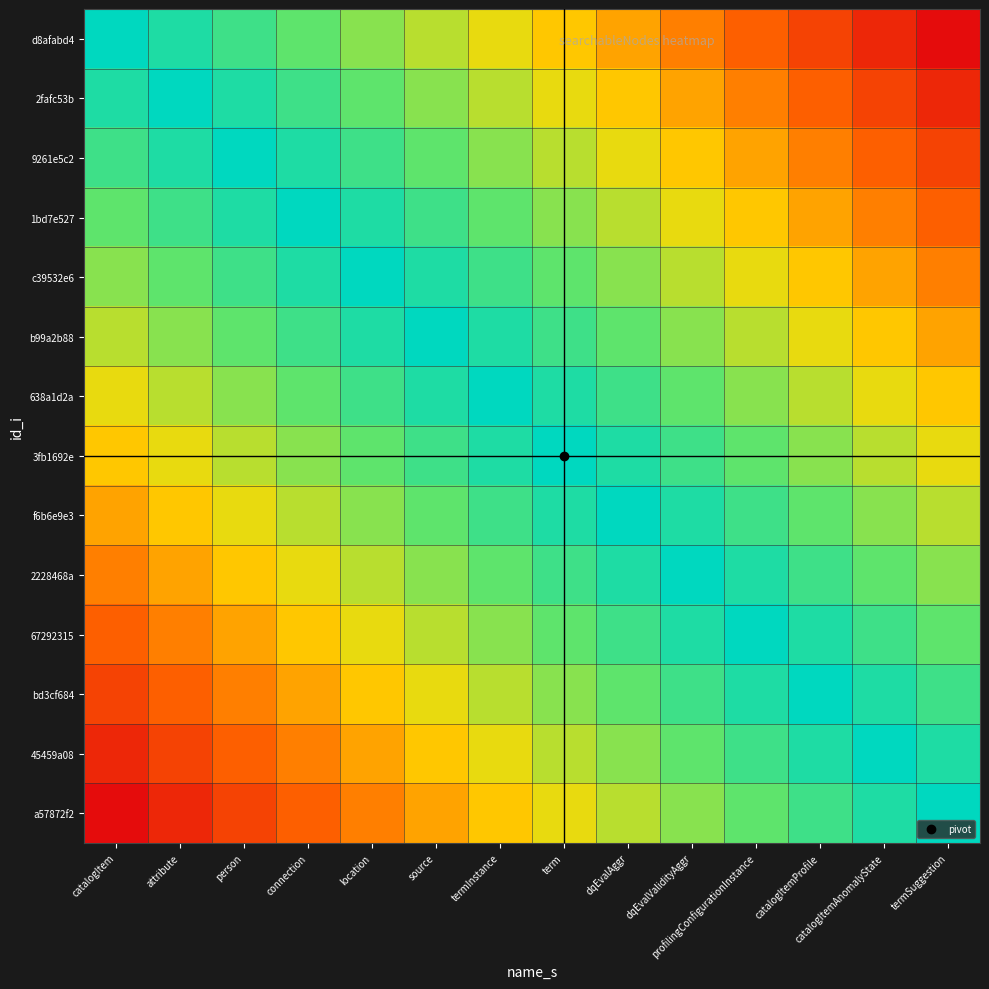

Reading left to right, list all the values displayed in this chart.

d8afabd4: catalogItem=0	attribute=1	person=2	connection=3	location=4	source=5	termInstance=6	term=7	dqEvalAggr=8	dqEvalValidityAggr=9	profilingConfigurationInstance=10	catalogItemProfile=11	catalogItemAnomalyState=12	termSuggestion=13
2fafc53b: catalogItem=1	attribute=0	person=1	connection=2	location=3	source=4	termInstance=5	term=6	dqEvalAggr=7	dqEvalValidityAggr=8	profilingConfigurationInstance=9	catalogItemProfile=10	catalogItemAnomalyState=11	termSuggestion=12
9261e5c2: catalogItem=2	attribute=1	person=0	connection=1	location=2	source=3	termInstance=4	term=5	dqEvalAggr=6	dqEvalValidityAggr=7	profilingConfigurationInstance=8	catalogItemProfile=9	catalogItemAnomalyState=10	termSuggestion=11
1bd7e527: catalogItem=3	attribute=2	person=1	connection=0	location=1	source=2	termInstance=3	term=4	dqEvalAggr=5	dqEvalValidityAggr=6	profilingConfigurationInstance=7	catalogItemProfile=8	catalogItemAnomalyState=9	termSuggestion=10
c39532e6: catalogItem=4	attribute=3	person=2	connection=1	location=0	source=1	termInstance=2	term=3	dqEvalAggr=4	dqEvalValidityAggr=5	profilingConfigurationInstance=6	catalogItemProfile=7	catalogItemAnomalyState=8	termSuggestion=9
b99a2b88: catalogItem=5	attribute=4	person=3	connection=2	location=1	source=0	termInstance=1	term=2	dqEvalAggr=3	dqEvalValidityAggr=4	profilingConfigurationInstance=5	catalogItemProfile=6	catalogItemAnomalyState=7	termSuggestion=8
638a1d2a: catalogItem=6	attribute=5	person=4	connection=3	location=2	source=1	termInstance=0	term=1	dqEvalAggr=2	dqEvalValidityAggr=3	profilingConfigurationInstance=4	catalogItemProfile=5	catalogItemAnomalyState=6	termSuggestion=7
3fb1692e: catalogItem=7	attribute=6	person=5	connection=4	location=3	source=2	termInstance=1	term=0	dqEvalAggr=1	dqEvalValidityAggr=2	profilingConfigurationInstance=3	catalogItemProfile=4	catalogItemAnomalyState=5	termSuggestion=6
f6b6e9e3: catalogItem=8	attribute=7	person=6	connection=5	location=4	source=3	termInstance=2	term=1	dqEvalAggr=0	dqEvalValidityAggr=1	profilingConfigurationInstance=2	catalogItemProfile=3	catalogItemAnomalyState=4	termSuggestion=5
2228468a: catalogItem=9	attribute=8	person=7	connection=6	location=5	source=4	termInstance=3	term=2	dqEvalAggr=1	dqEvalValidityAggr=0	profilingConfigurationInstance=1	catalogItemProfile=2	catalogItemAnomalyState=3	termSuggestion=4
67292315: catalogItem=10	attribute=9	person=8	connection=7	location=6	source=5	termInstance=4	term=3	dqEvalAggr=2	dqEvalValidityAggr=1	profilingConfigurationInstance=0	catalogItemProfile=1	catalogItemAnomalyState=2	termSuggestion=3
bd3cf684: catalogItem=11	attribute=10	person=9	connection=8	location=7	source=6	termInstance=5	term=4	dqEvalAggr=3	dqEvalValidityAggr=2	profilingConfigurationInstance=1	catalogItemProfile=0	catalogItemAnomalyState=1	termSuggestion=2
45459a08: catalogItem=12	attribute=11	person=10	connection=9	location=8	source=7	termInstance=6	term=5	dqEvalAggr=4	dqEvalValidityAggr=3	profilingConfigurationInstance=2	catalogItemProfile=1	catalogItemAnomalyState=0	termSuggestion=1
a57872f2: catalogItem=13	attribute=12	person=11	connection=10	location=9	source=8	termInstance=7	term=6	dqEvalAggr=5	dqEvalValidityAggr=4	profilingConfigurationInstance=3	catalogItemProfile=2	catalogItemAnomalyState=1	termSuggestion=0